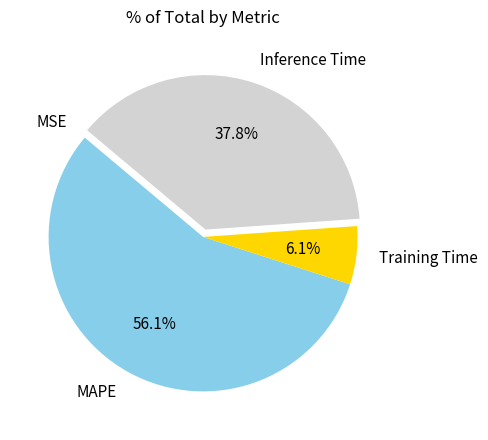

To the nearest percent, what is the average slice percentage?

25%